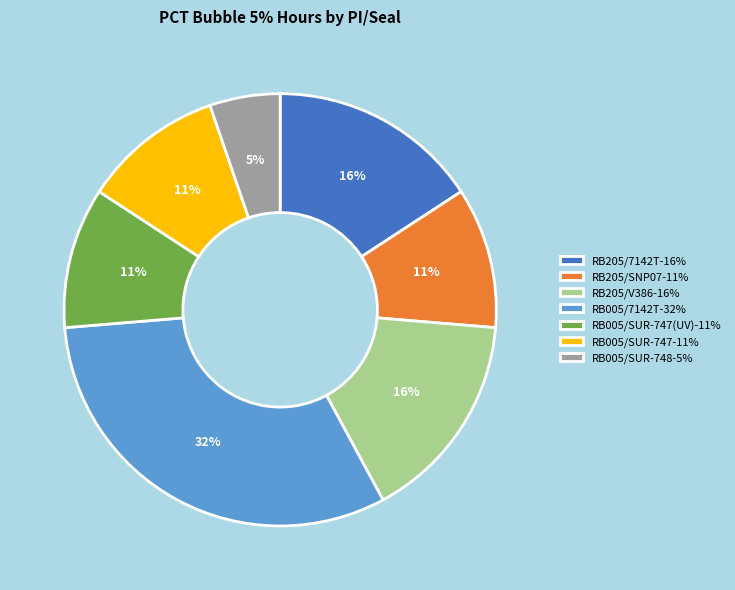

Is there any slice that represents more than half of the pie?

No